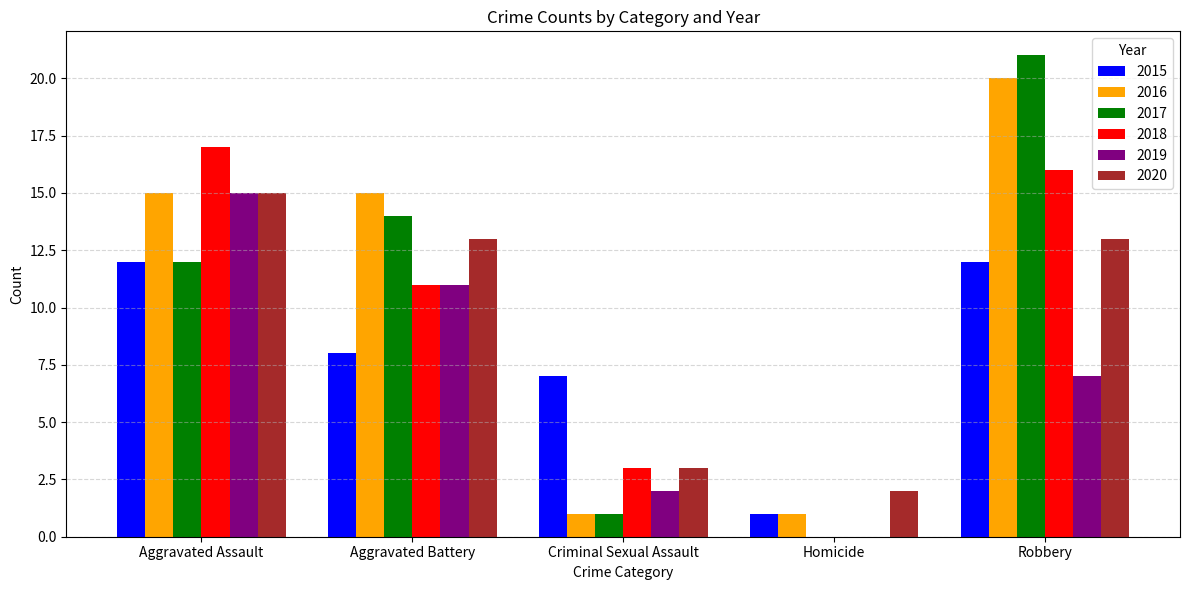

Which series changed the most between Aggravated Battery and Robbery?

2017